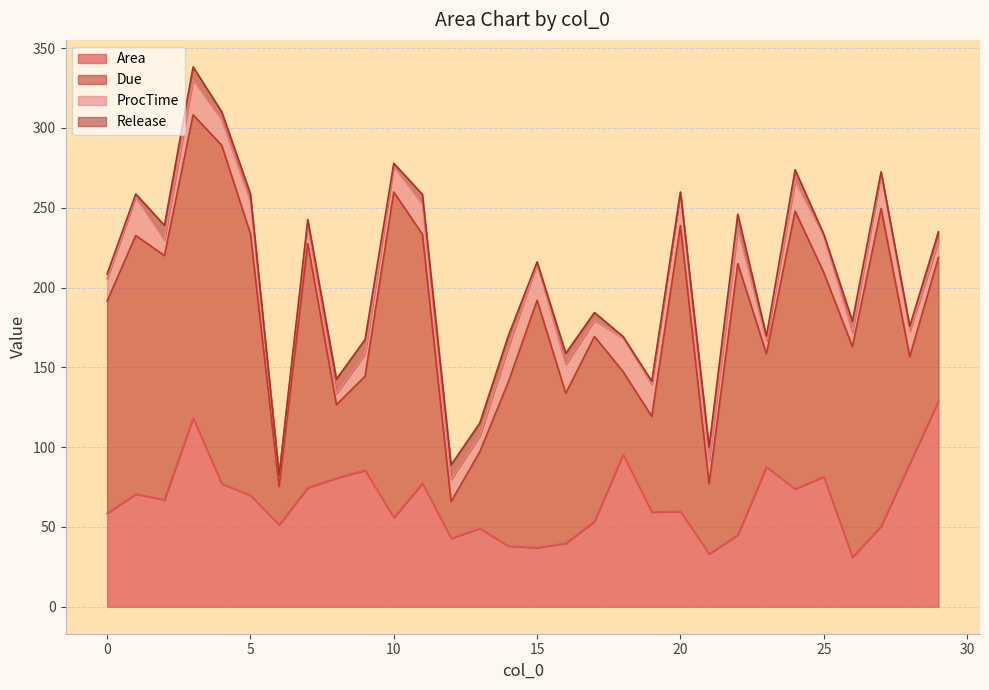

How many values in the Due series are below 132?

15